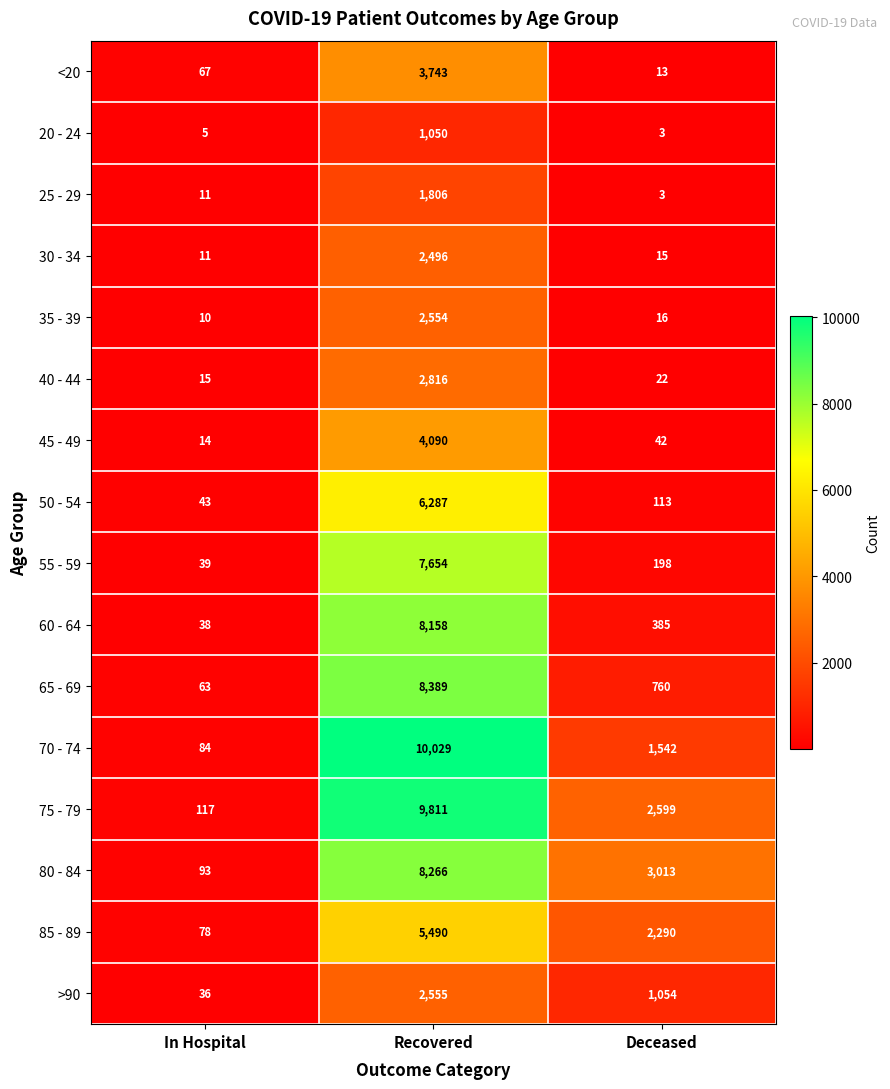

List the labels in order of <20 value, smallest first.

Deceased, In Hospital, Recovered